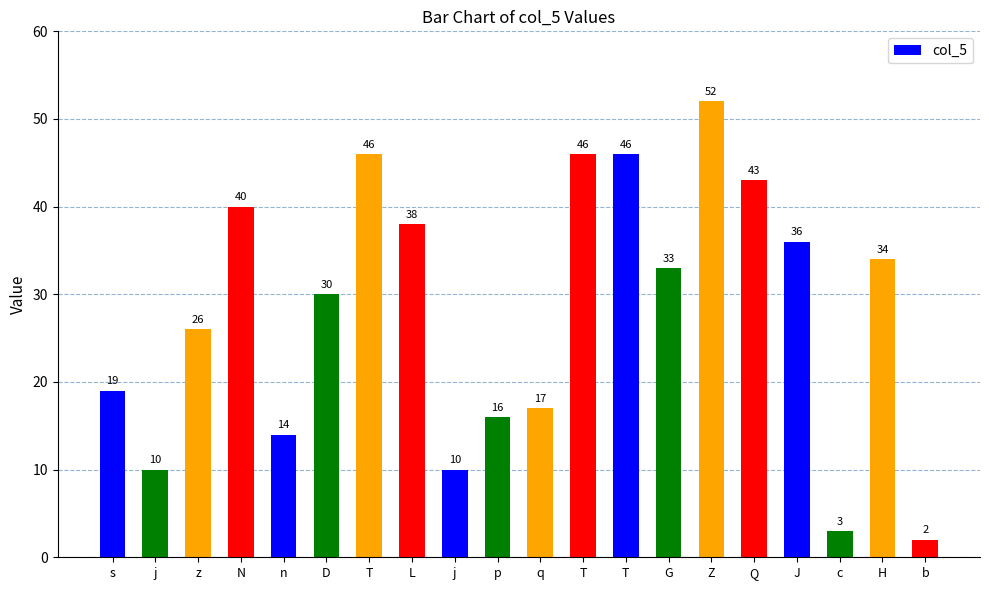

What is the difference between the maximum and minimum values?

50